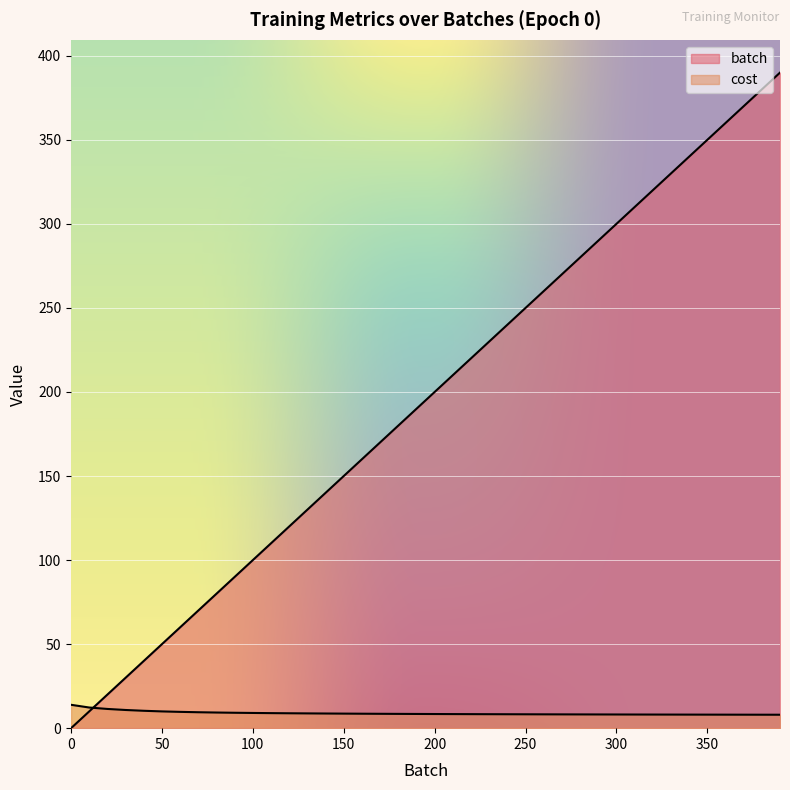

True or false: batch and cost cross at least once.

True